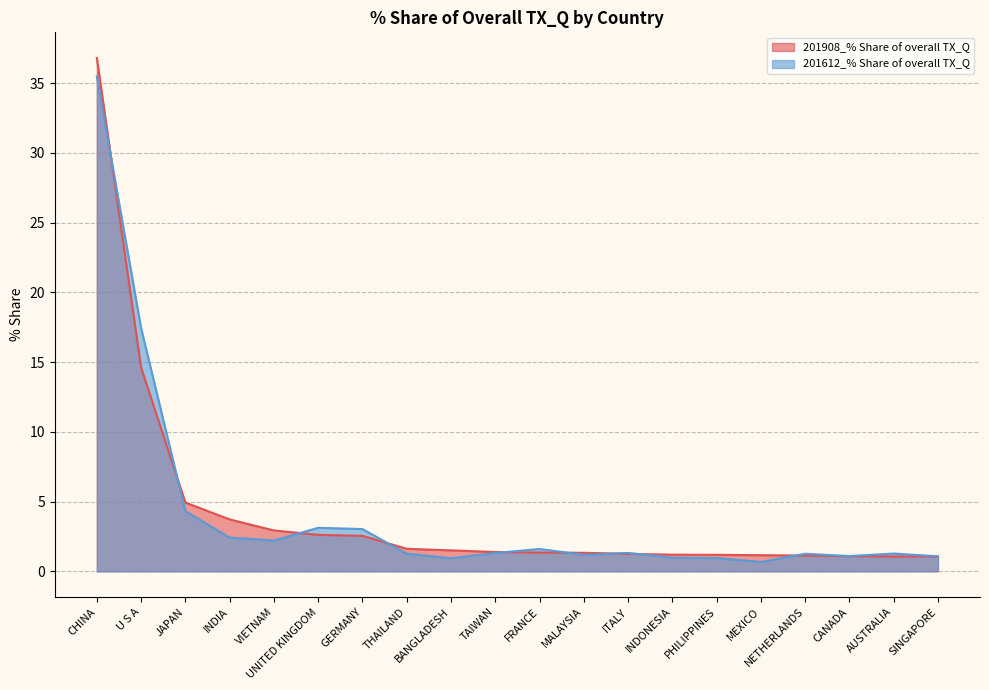

What is the difference between the 201908_% Share of overall TX_Q values at MALAYSIA and THAILAND?

0.3